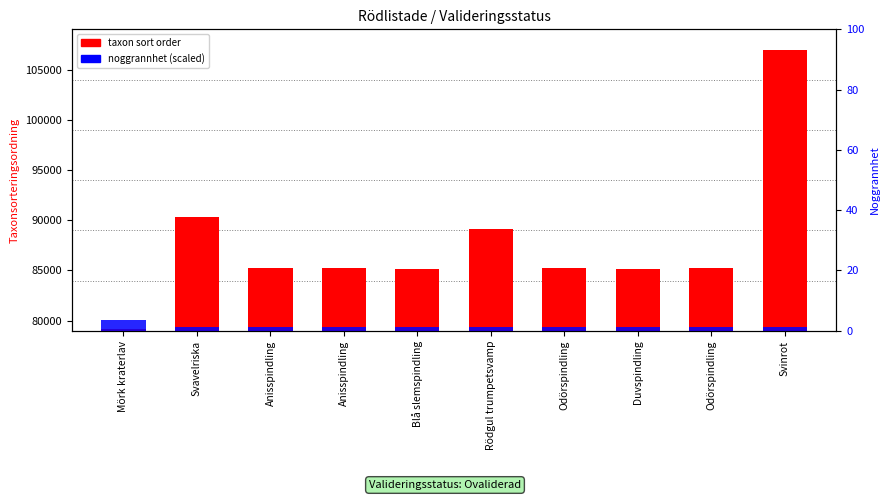

What is the difference between the second highest and second lowest values in the taxon sort order series?

5214.0